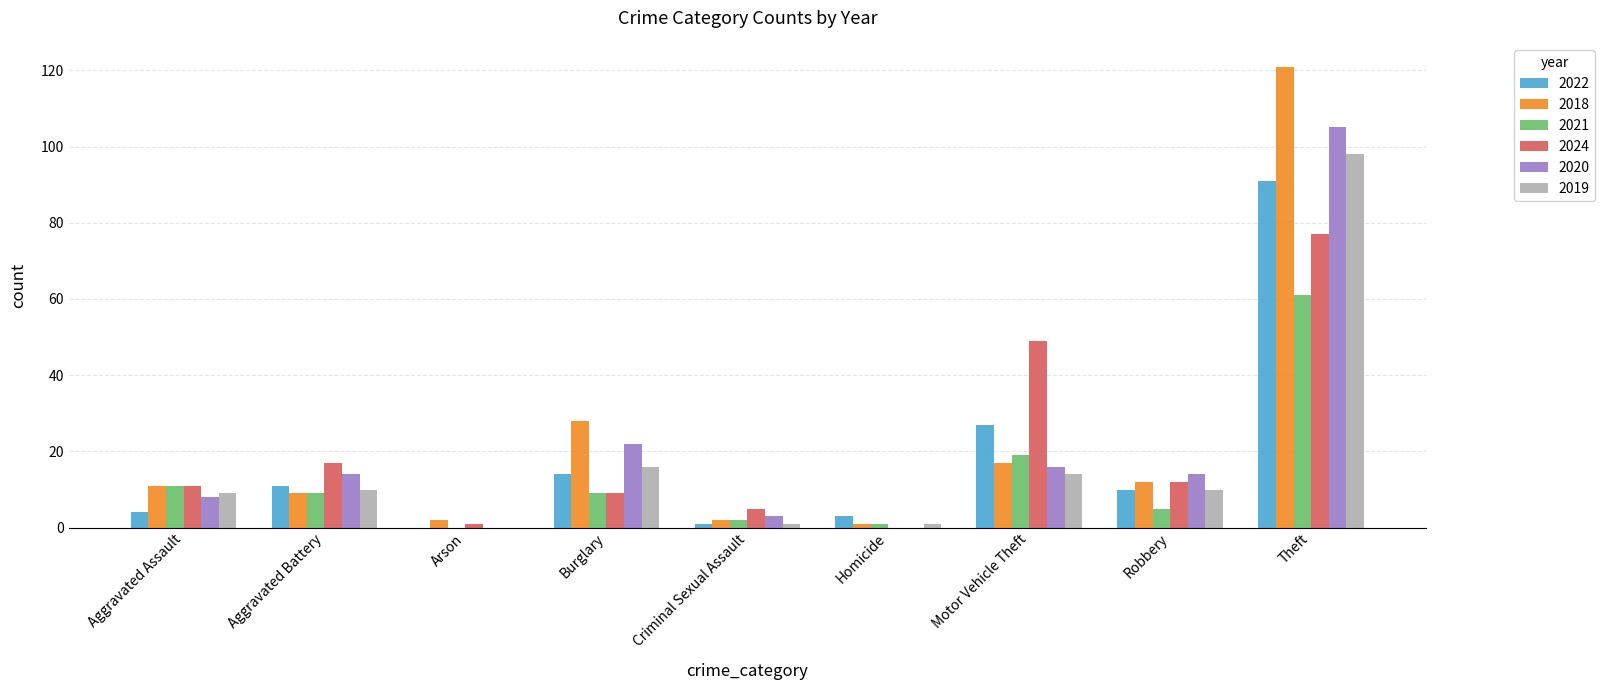

Are the bars grouped side by side (vs. stacked)?

Yes